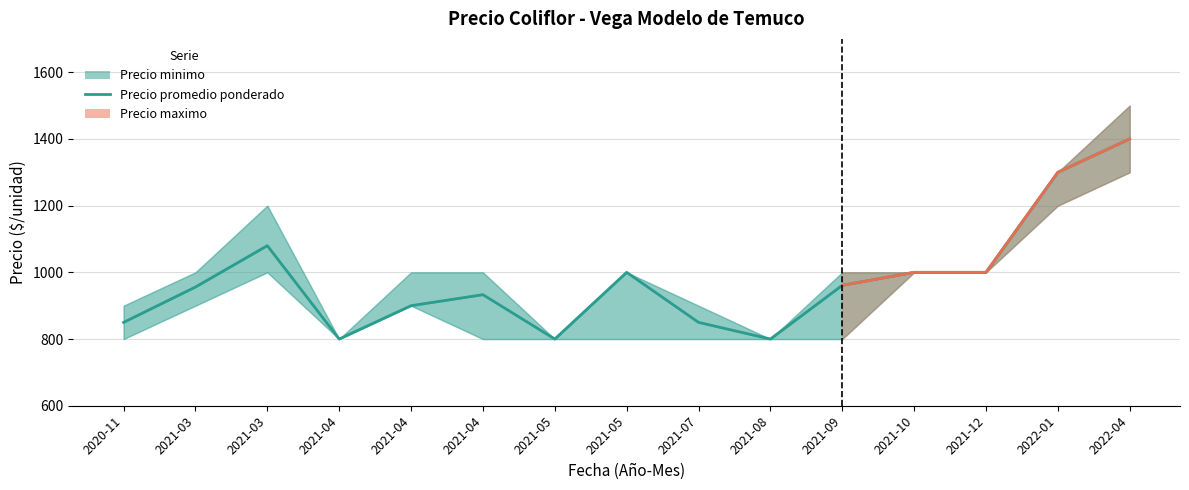

Reading left to right, extract all data points from this chart.

850	956	1080	800	900	933	800	1000	850	800	961	1000	1000	1300	1400